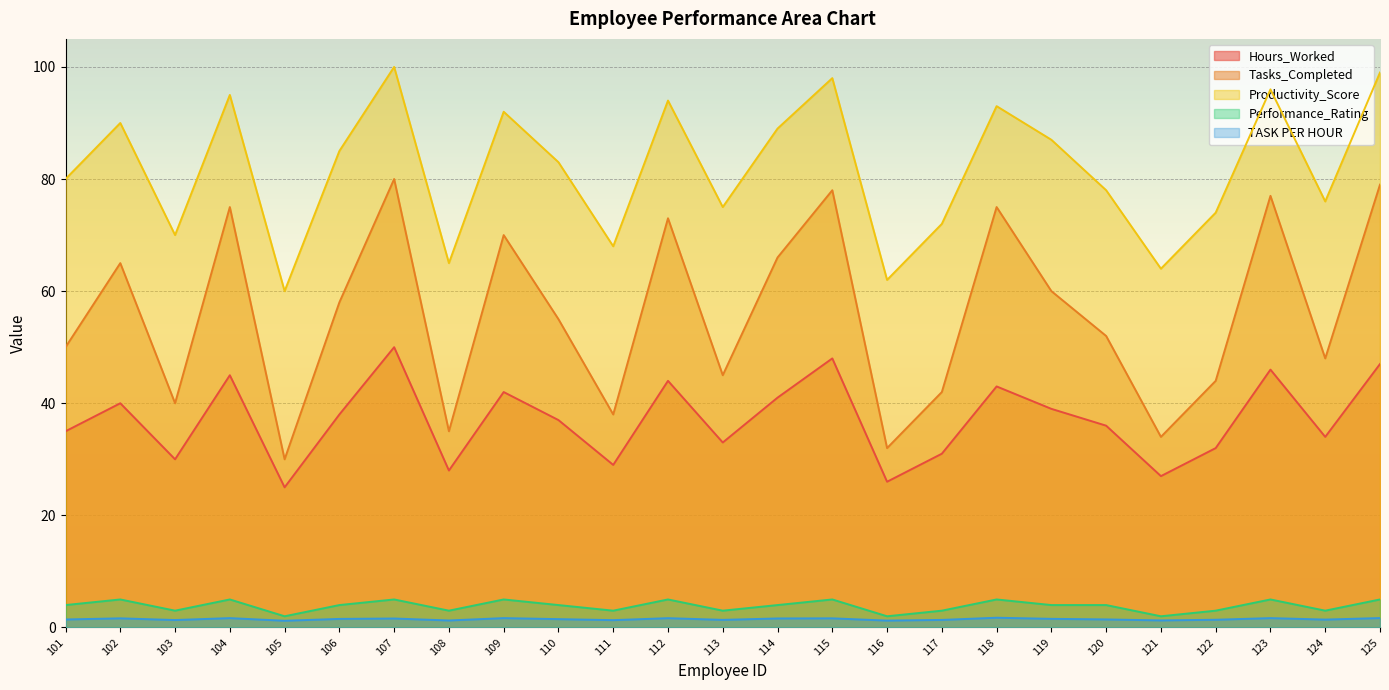

What is the difference between the second highest and second lowest values in the Performance_Rating series?

3.0